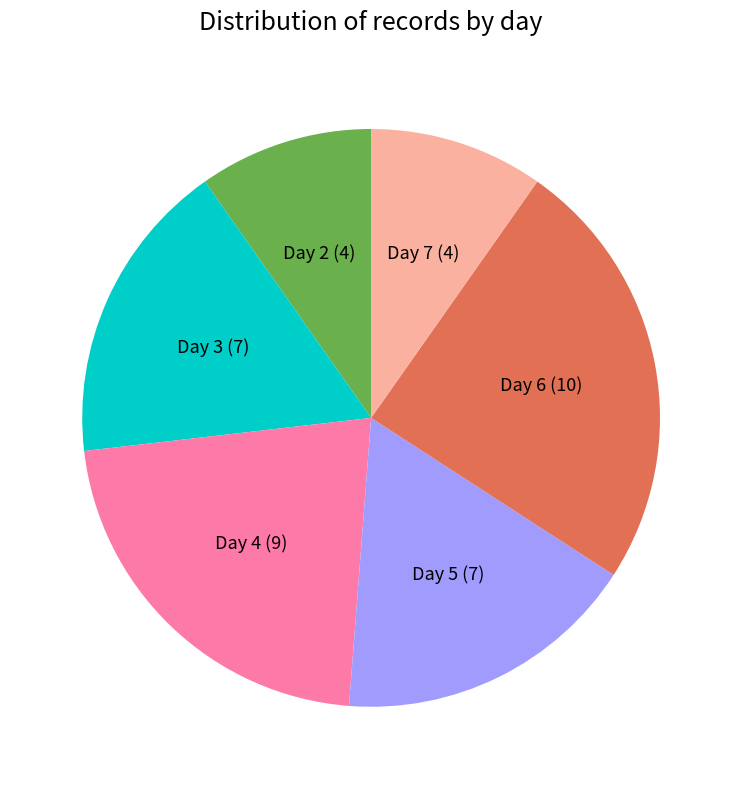

Which has a higher value, Day 6 or Day 4?

Day 6